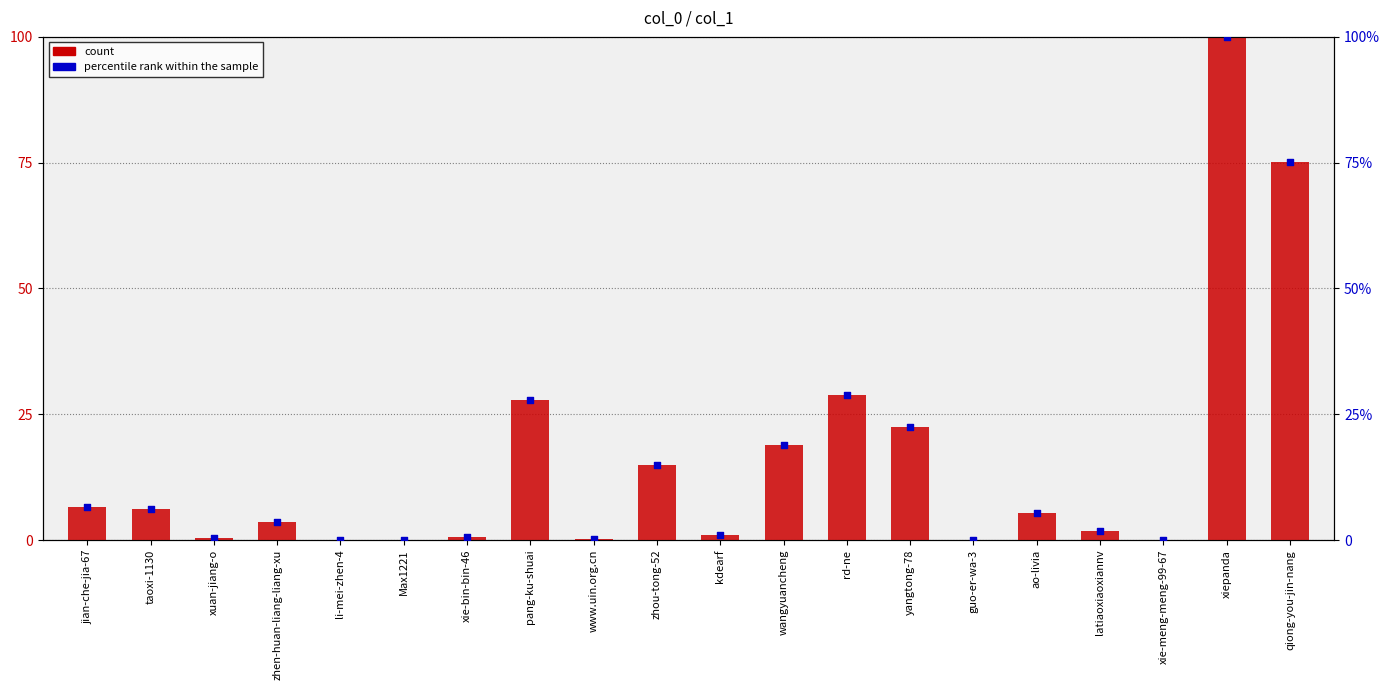

Which series reaches the maximum Y coordinate?

count